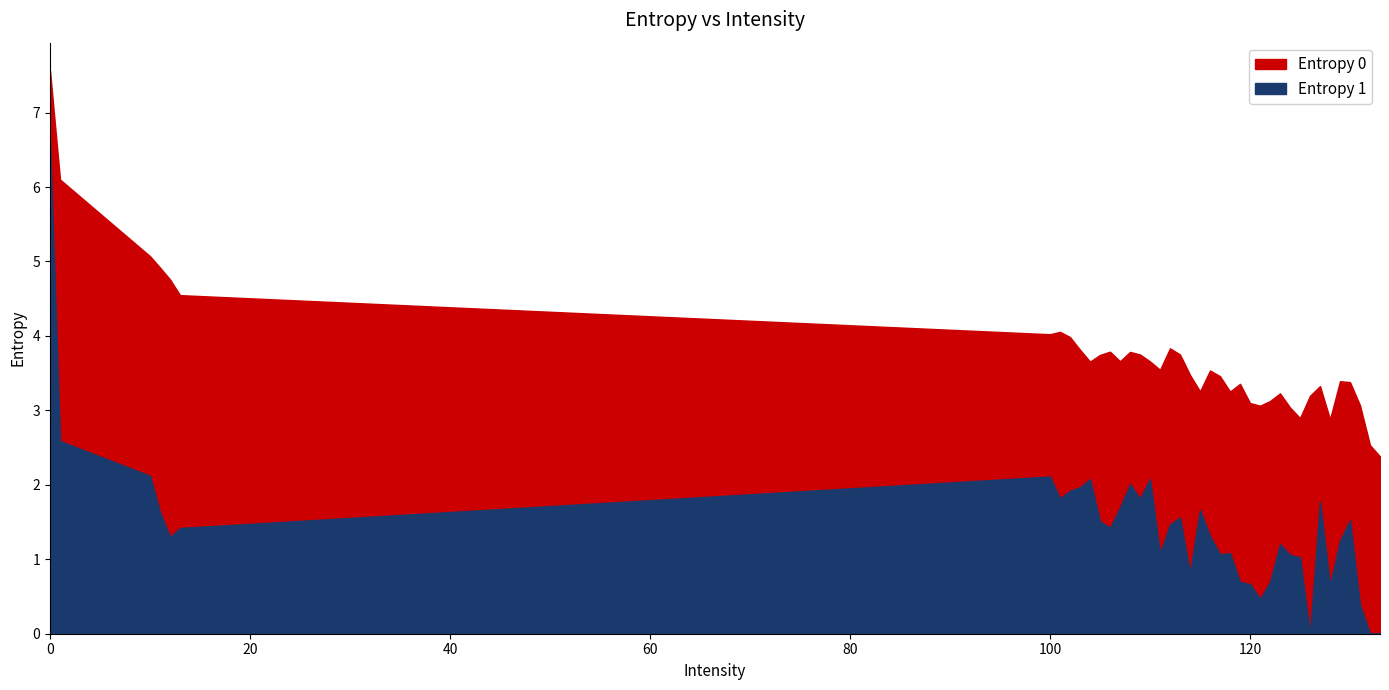

What is the lowest value of the Entropy 0 series?

2.4